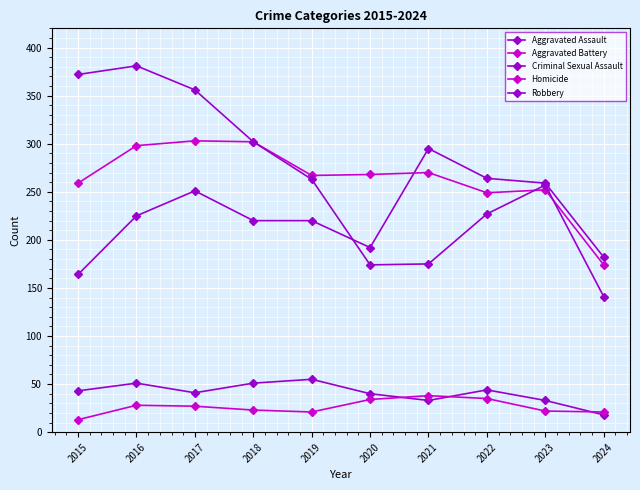

After their last crossing, which series has the higher values: Aggravated Assault or Robbery?

Aggravated Assault